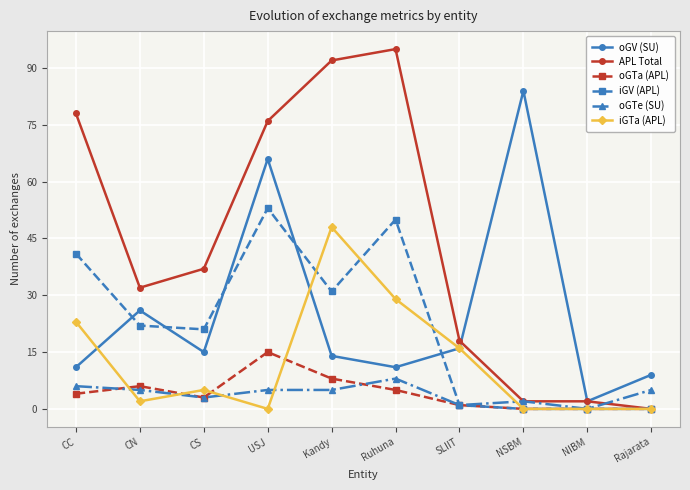

Does the chart display data point markers on the line(s)?

Yes